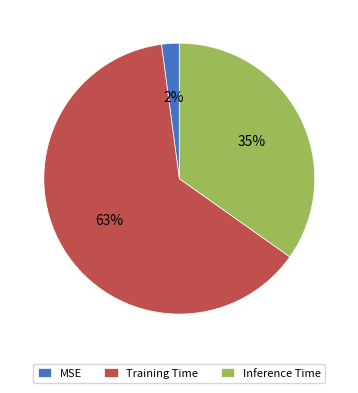

The Training Time slice represents 63% of the pie. True or false?

True